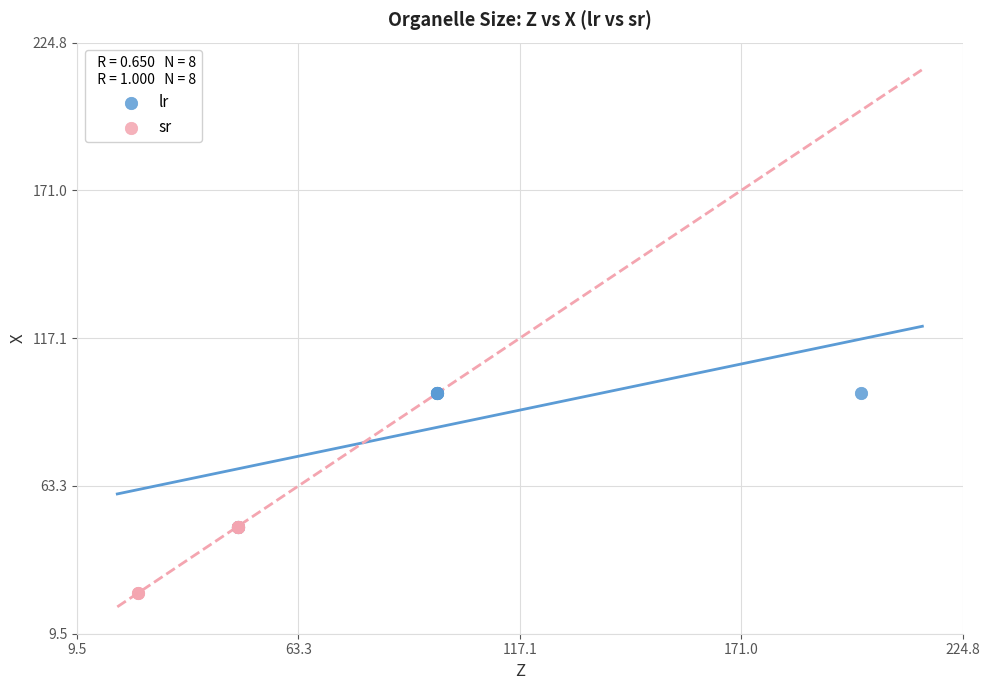

Which series reaches the minimum Y coordinate?

sr